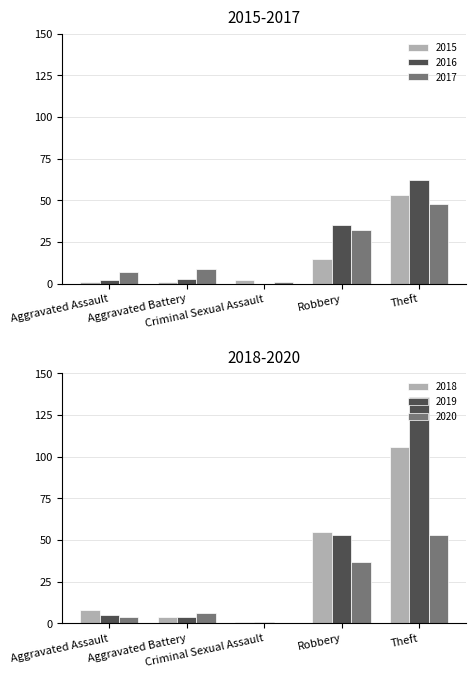

Count the number of data series in this chart.

6